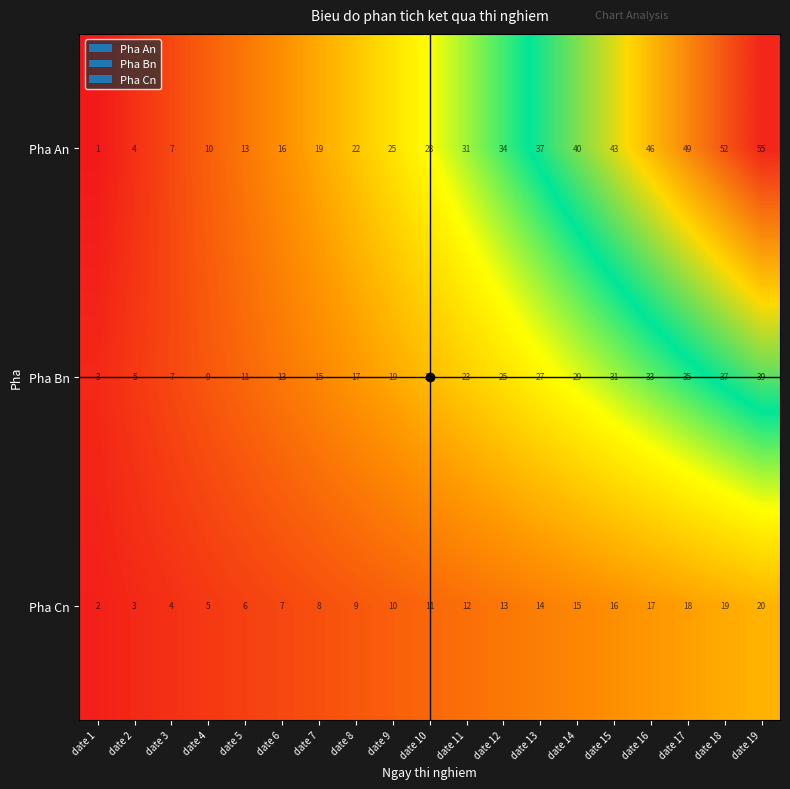

Which series has the largest total across all categories?

Pha An